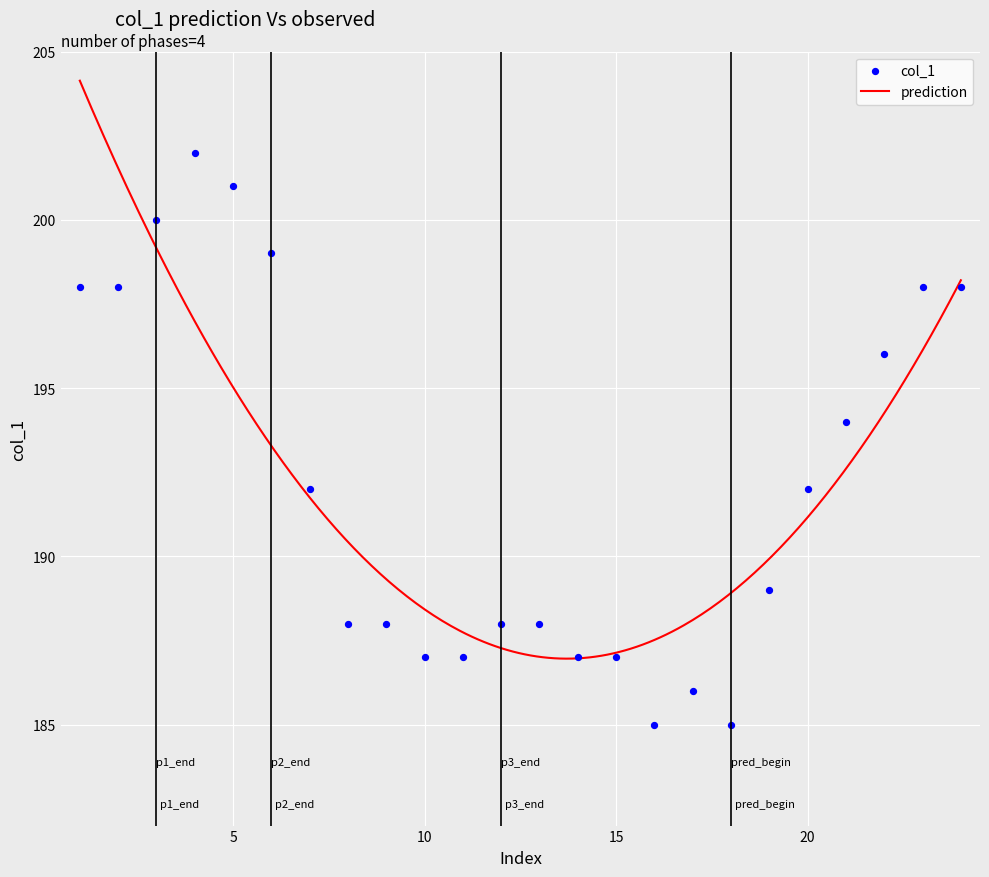

What is the change in value from 3 to 14?

-13